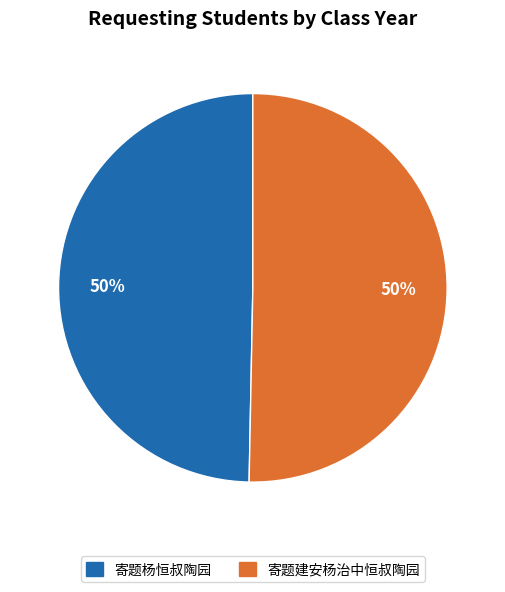

How many slices are in this pie chart?

2